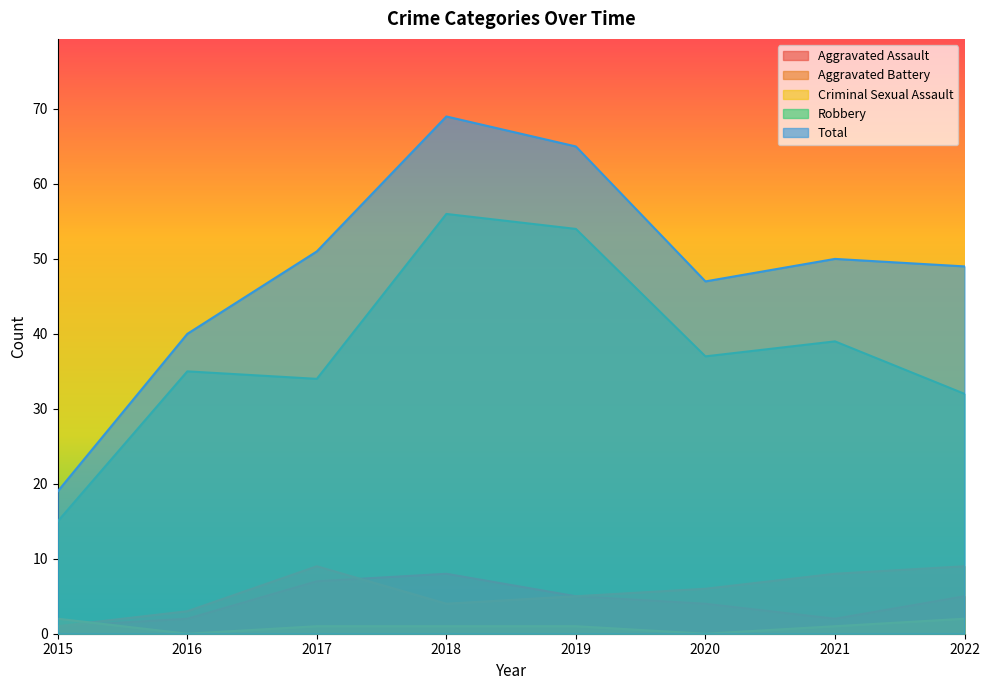

How many times do Aggravated Battery and Aggravated Assault cross each other?

1